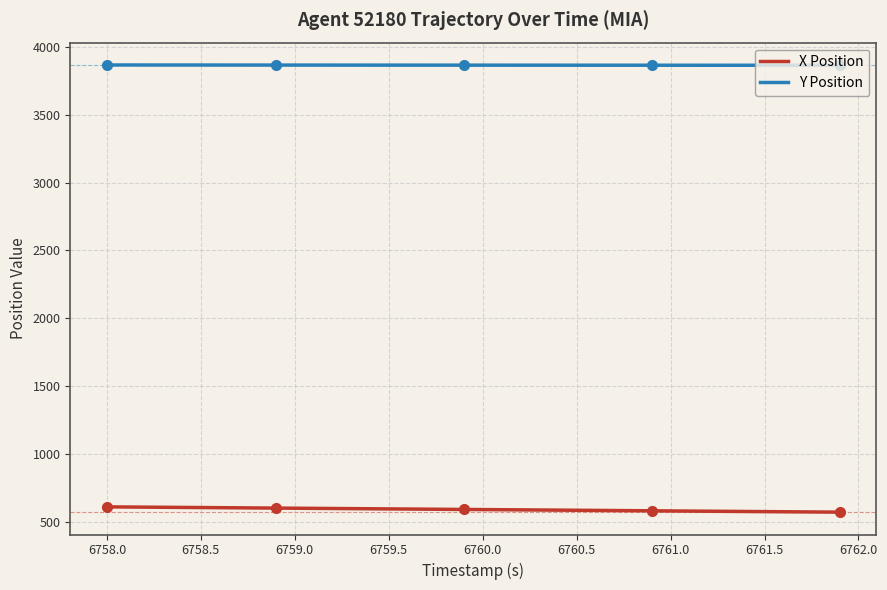

True or false: Y Position and X Position cross at least once.

False